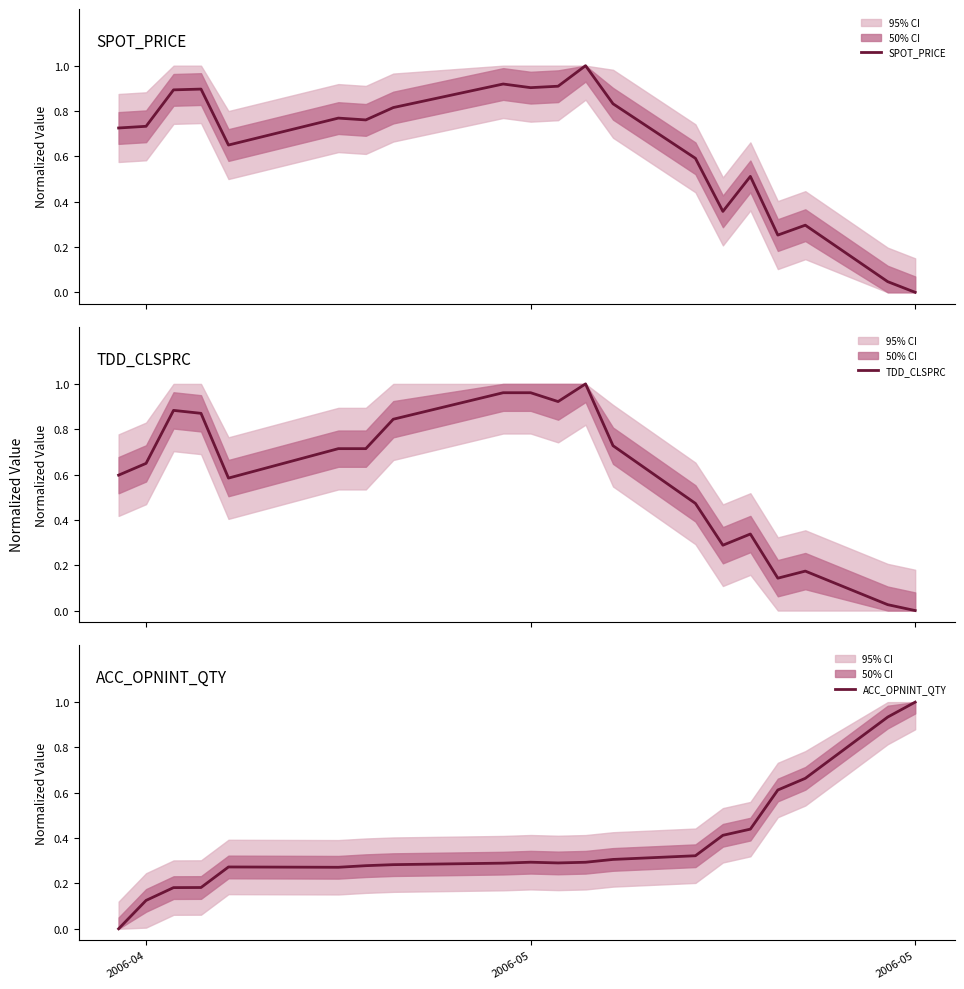

What is the highest value of the SPOT_PRICE series?

1.0